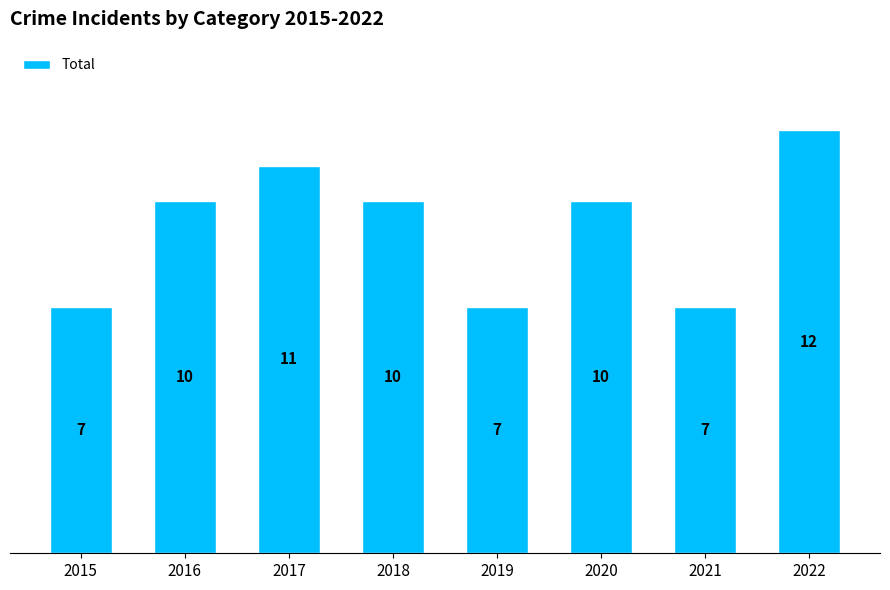

The value at 2019 is 4. True or false?

False